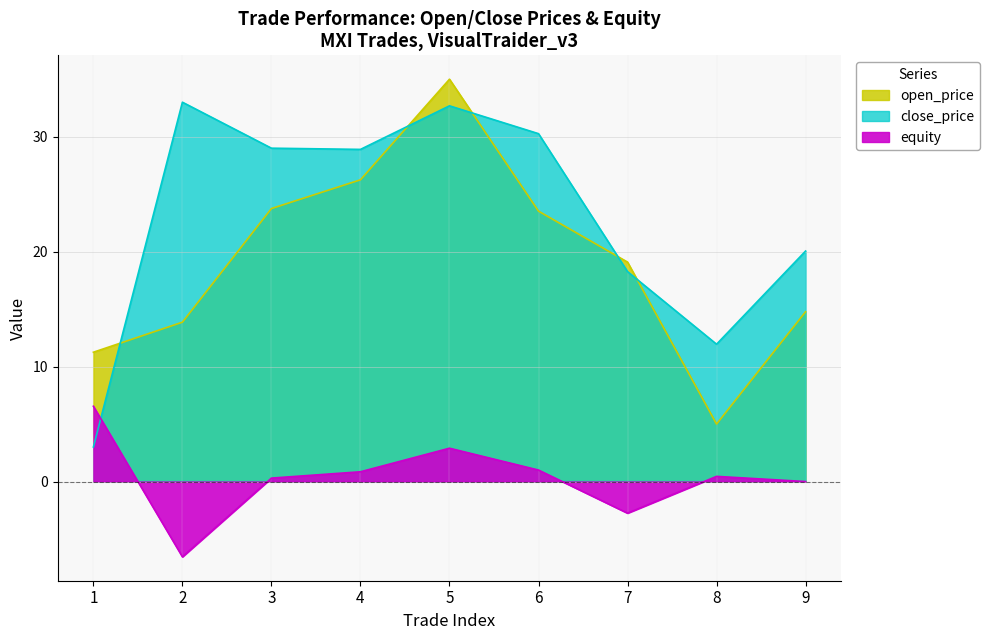

True or false: equity has more than 0 points higher than both neighbors.

True